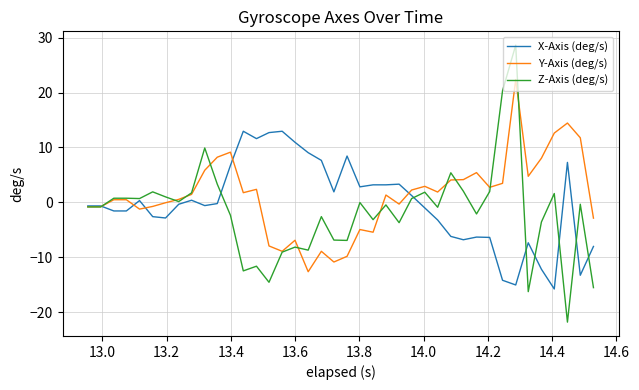

What is the highest value of the Z-Axis (deg/s) series?

28.6